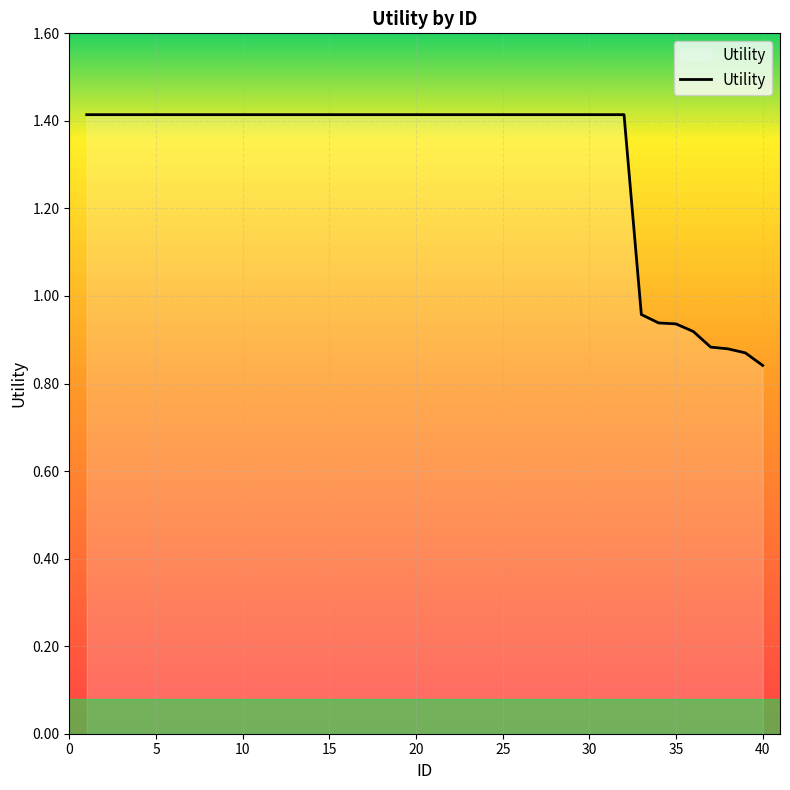

What is the maximum value shown in the chart?

1.4